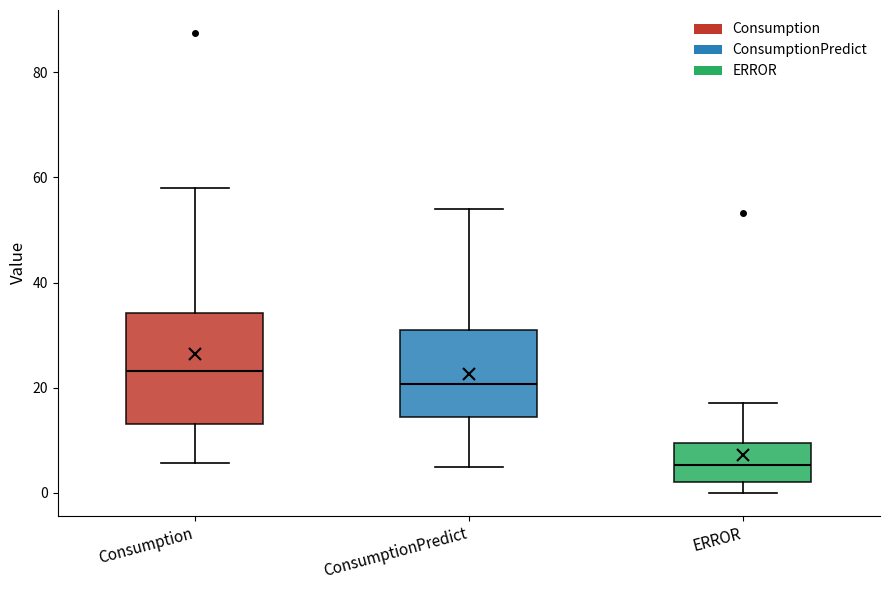

Reading left to right, transcribe this box plot: for each box, give where its median line is, the range the box spans, and where its two whiskers end, as read against the y-axis. The values are not printed on the chart, so give them approximately, as read against the axis.

Consumption: median 24, box 14 to 34, whiskers 6 to 58
ConsumptionPredict: median 20, box 14 to 32, whiskers 4 to 54
ERROR: median 6, box 2 to 10, whiskers 0 to 18